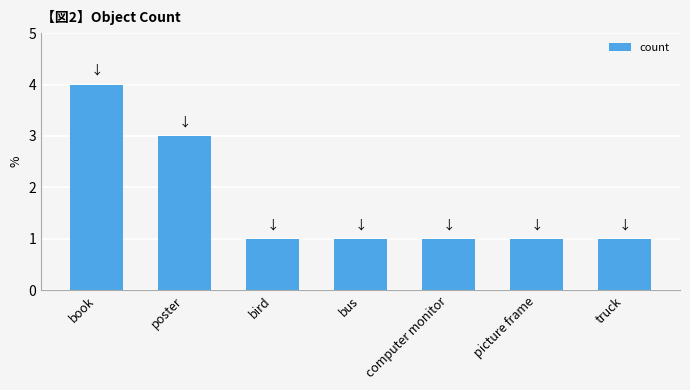

What is the change in value from book to bird?

-3